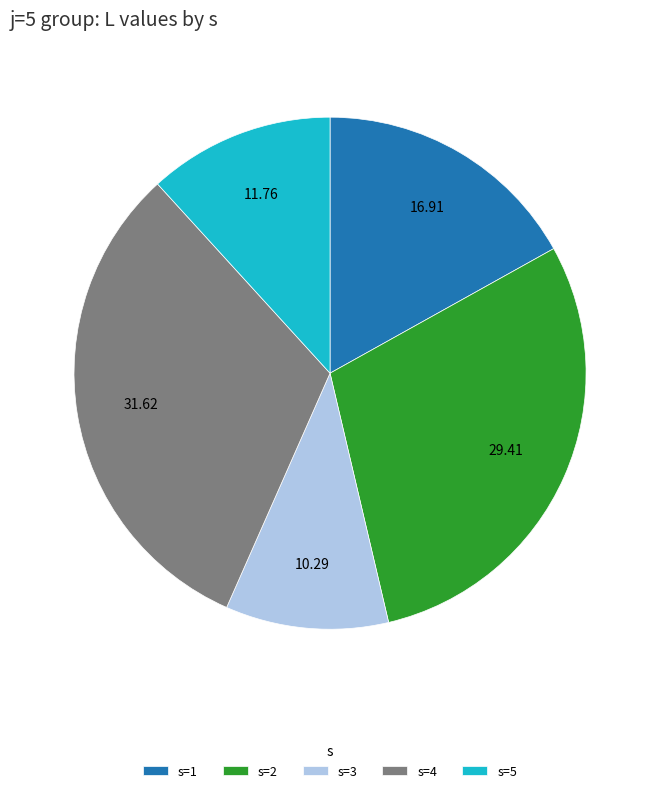

Which has a higher value, s=2 or s=3?

s=2